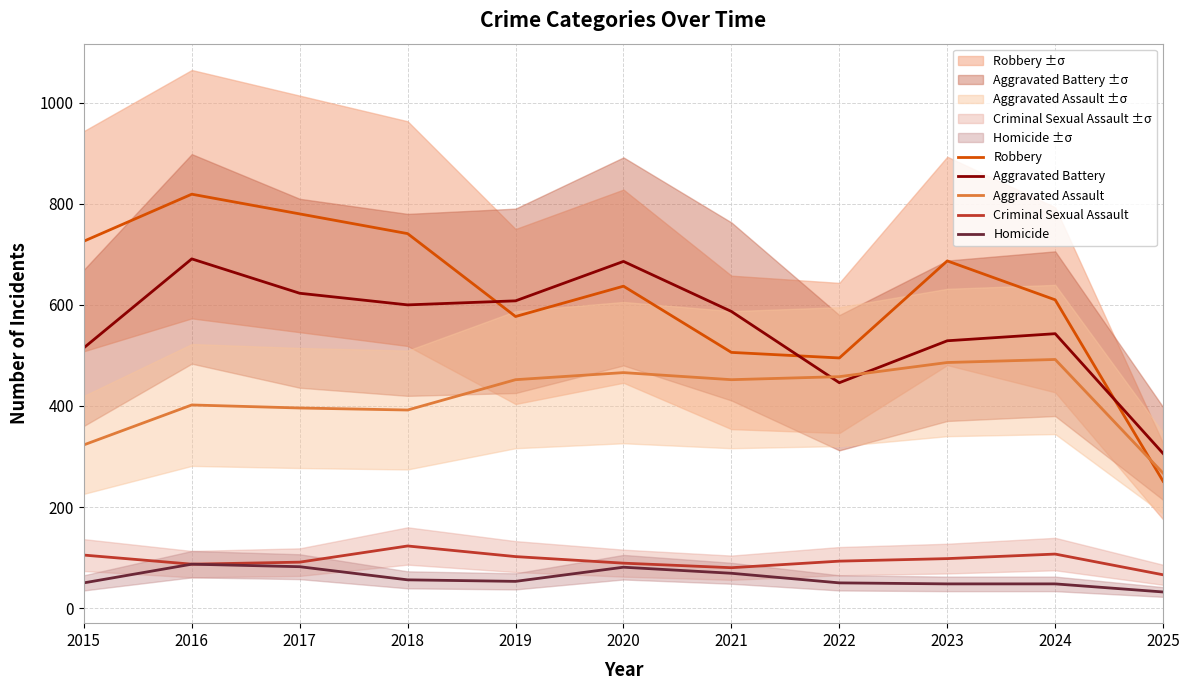

Is it true that Criminal Sexual Assault equals 87 at 2016?

True